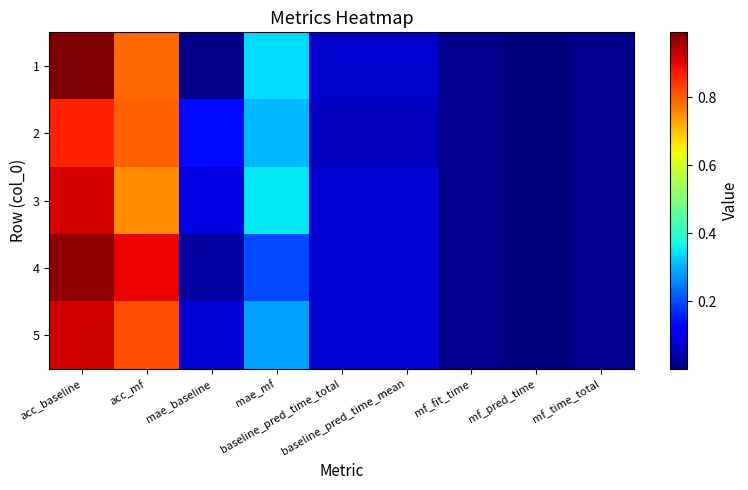

Which series changed the most between baseline_pred_time_total and mf_pred_time?

4